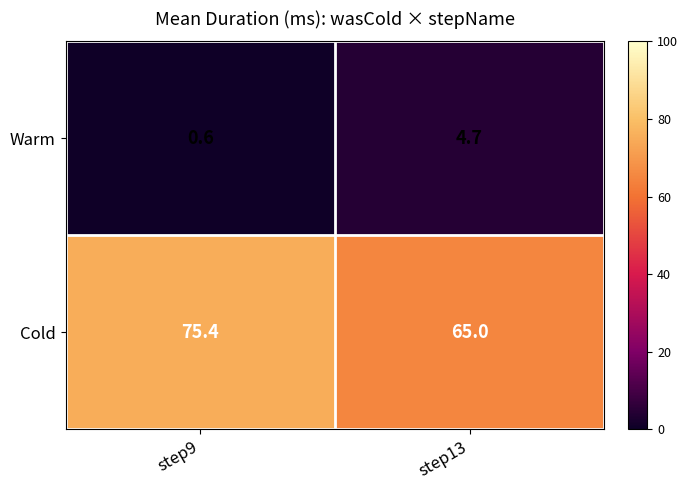

Where does the Warm series first go above 4?

step13